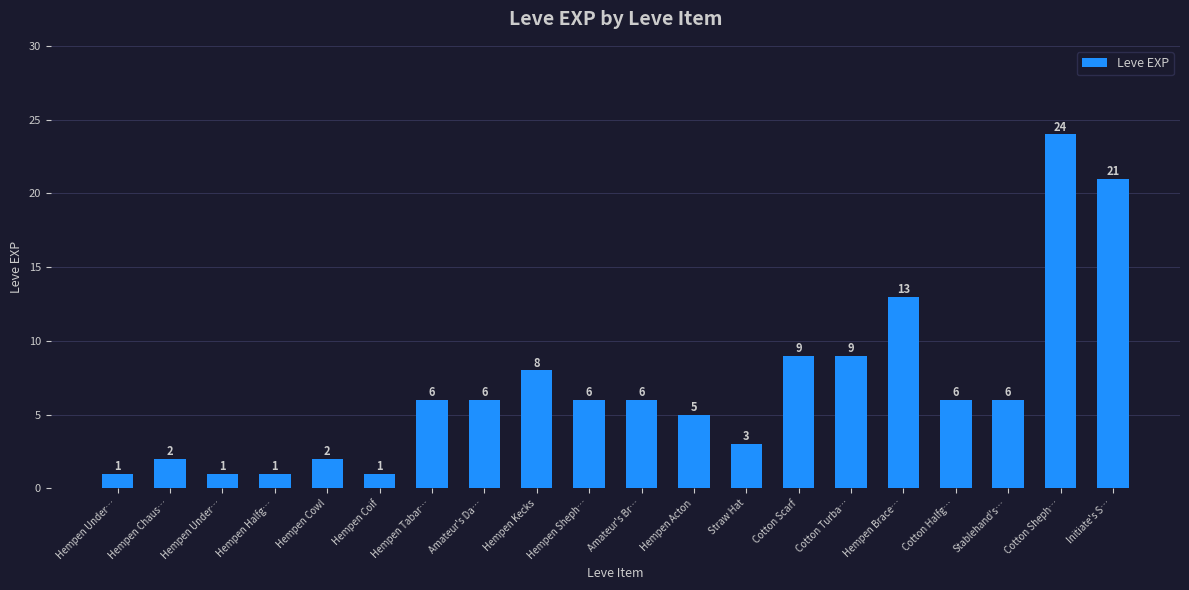

Between Cotton Halfg… and Hempen Tabar…, which is larger?

Cotton Halfg…